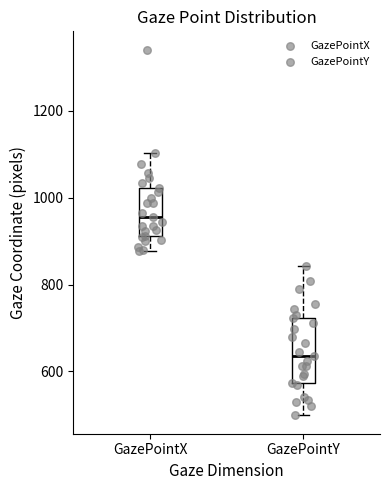

Reading left to right, transcribe this box plot: for each box, give where its median line is, the range the box spans, and where its two whiskers end, as read against the y-axis. The values are not printed on the chart, so give them approximately, as read against the axis.

GazePointX: median 960, box 920 to 1020, whiskers 880 to 1100
GazePointY: median 640, box 580 to 720, whiskers 500 to 840